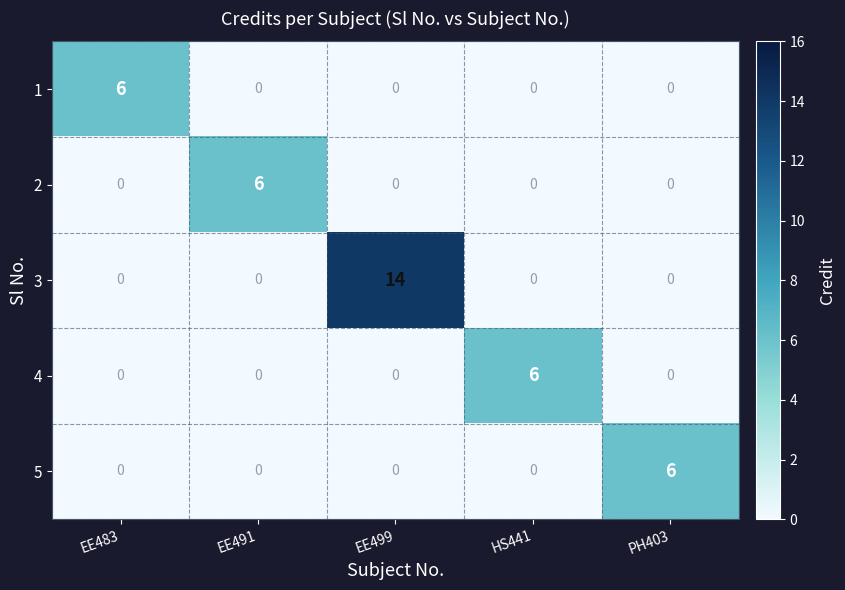

Which series has the widest spread of values?

3